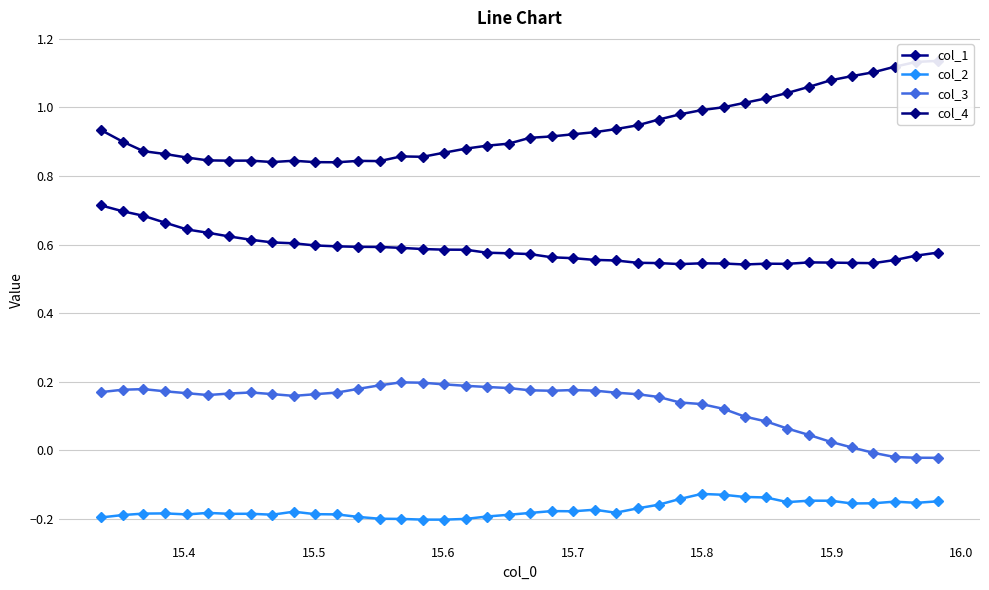

What is the sum of all col_3 values?

5.4